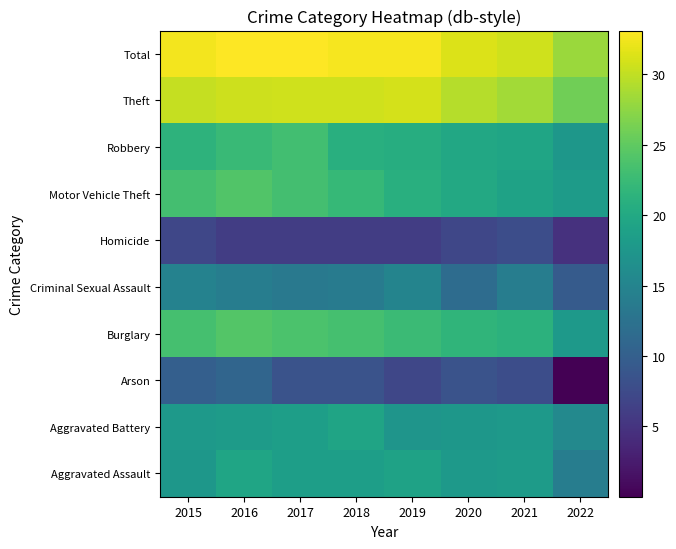

Reading right to left, what are all the values shown in this chart?

Aggravated Assault: 2022=14.0	2021=18.2	2020=17.9	2019=19.0	2018=18.6	2017=18.6	2016=19.4	2015=17.5
Aggravated Battery: 2022=15.6	2021=17.8	2020=17.6	2019=17.2	2018=19.3	2017=18.5	2016=18.2	2015=17.8
Arson: 2022=0.0	2021=7.8	2020=8.5	2019=7.0	2018=8.5	2017=8.5	2016=10.8	2015=10.0
Burglary: 2022=17.8	2021=21.2	2020=21.7	2019=22.6	2018=23.4	2017=23.7	2016=24.2	2015=23.3
Criminal Sexual Assault: 2022=9.5	2021=14.0	2020=11.8	2019=14.9	2018=13.8	2017=13.4	2016=14.0	2015=14.6
Homicide: 2022=4.8	2021=7.8	2020=7.0	2019=6.0	2018=6.0	2017=6.0	2016=6.0	2015=7.0
Motor Vehicle Theft: 2022=18.2	2021=19.1	2020=20.0	2019=20.9	2018=22.1	2017=23.2	2016=24.1	2015=23.3
Robbery: 2022=17.6	2021=19.4	2020=19.9	2019=20.6	2018=20.8	2017=23.1	2016=22.5	2015=21.4
Theft: 2022=25.9	2021=28.5	2020=29.5	2019=31.0	2018=30.7	2017=30.7	2016=30.6	2015=30.2
Total: 2022=28.1	2021=30.7	2020=31.4	2019=32.7	2018=32.7	2017=33.0	2016=33.1	2015=32.5